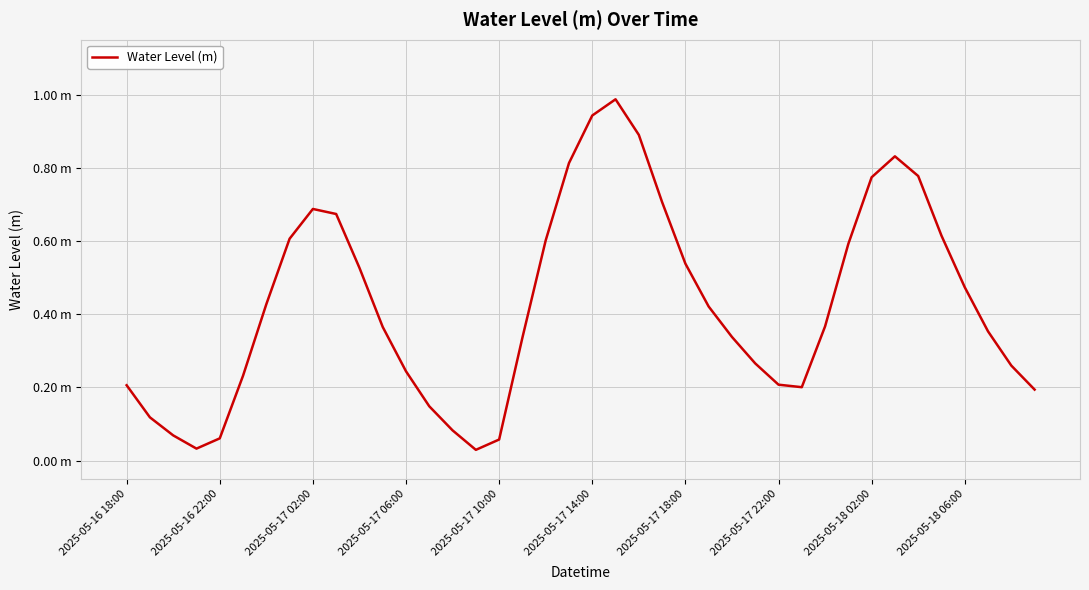

Does the chart display data point markers on the line(s)?

No